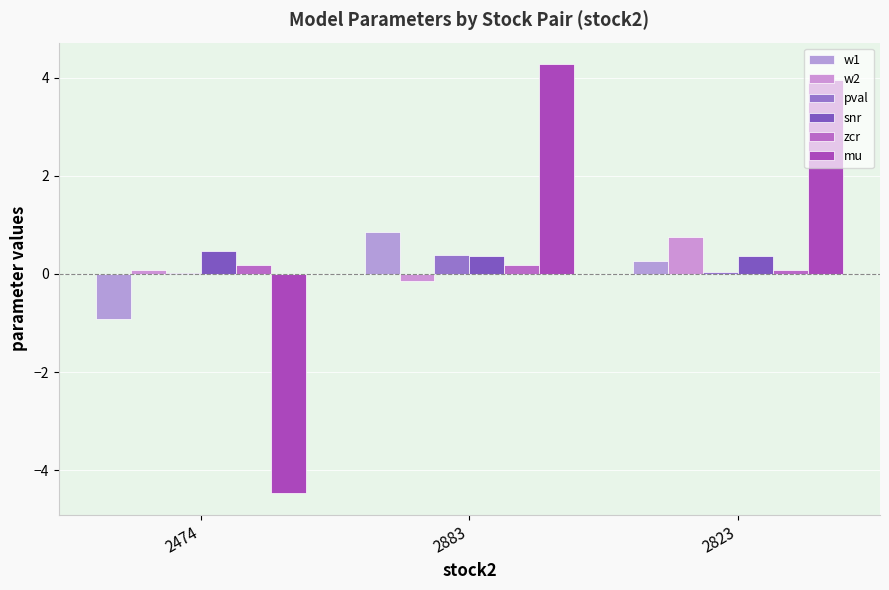

How many data points does each series have?

3